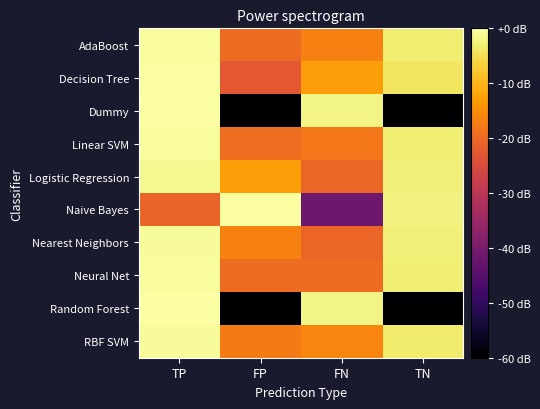

At how many categories does at least one series exceed 13?

4